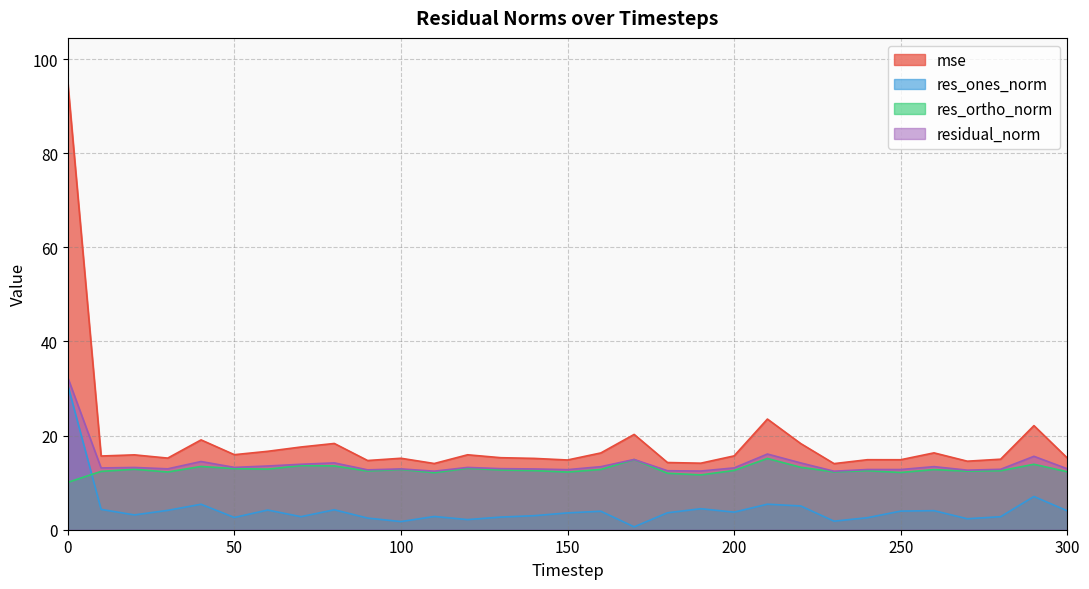

Does the chart display data point markers on the line(s)?

No